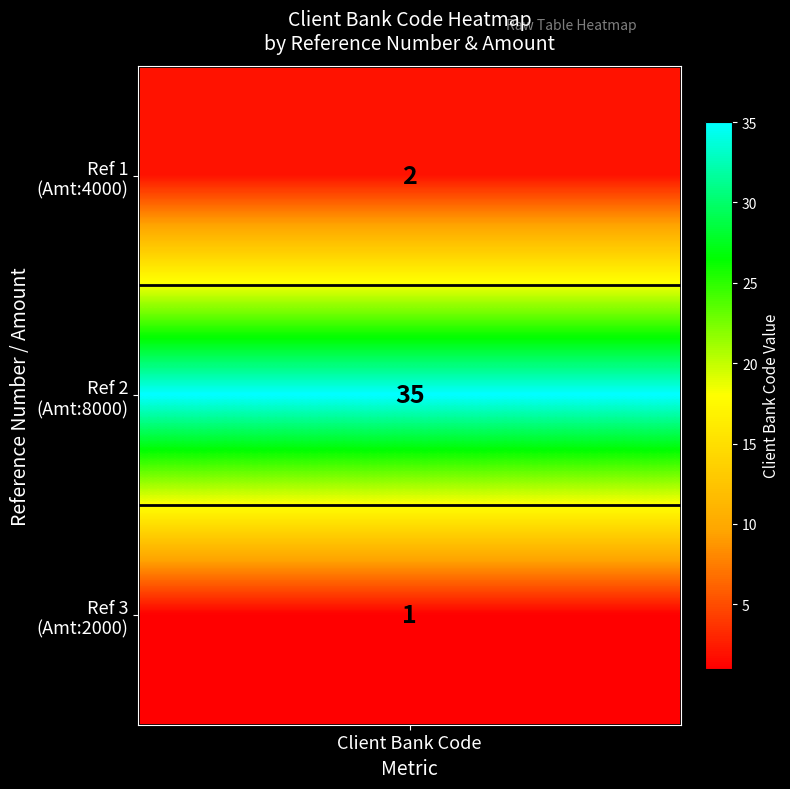

List the labels in order of 2 value, largest first.

1, 0, 2